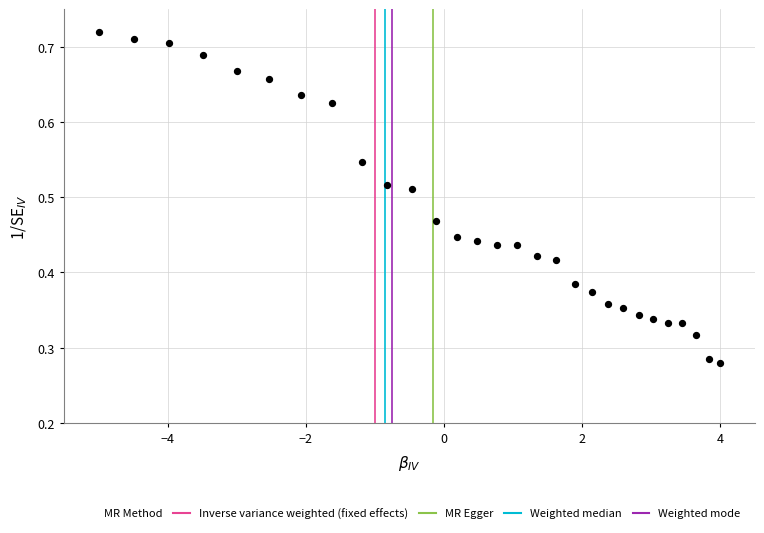

What is the range of X values (max minus min)?

9.0